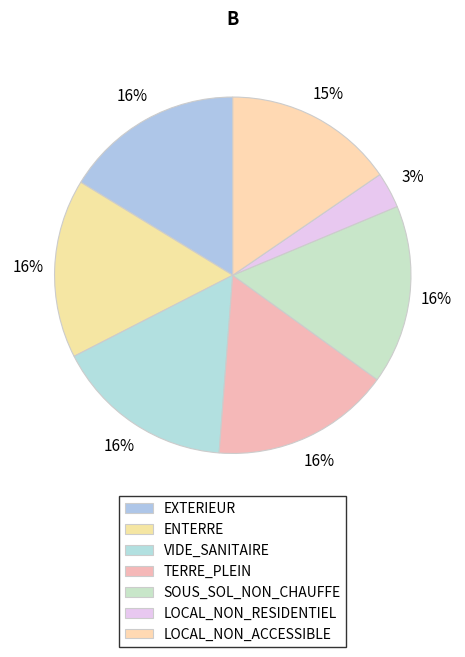

Does any single category account for the majority?

No